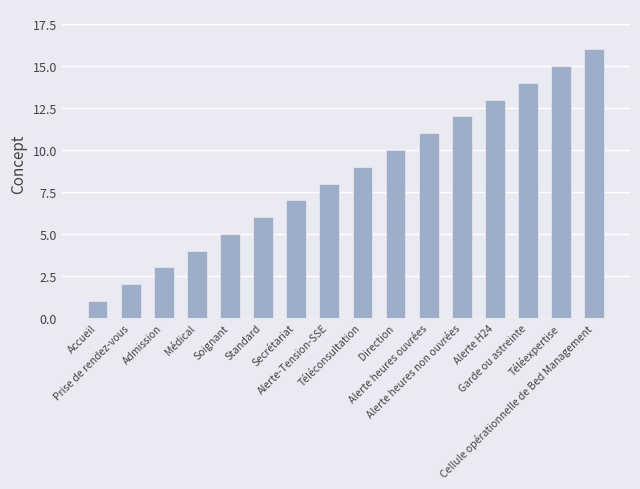

How many distinct data groups are displayed?

1